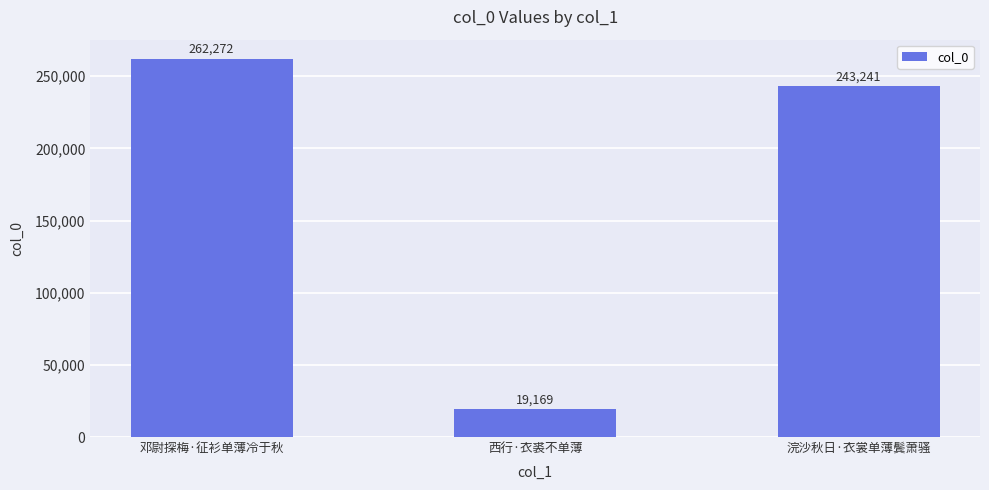

True or false: the data shows 262272 at 邓尉探梅·征衫单薄冷于秋.

True